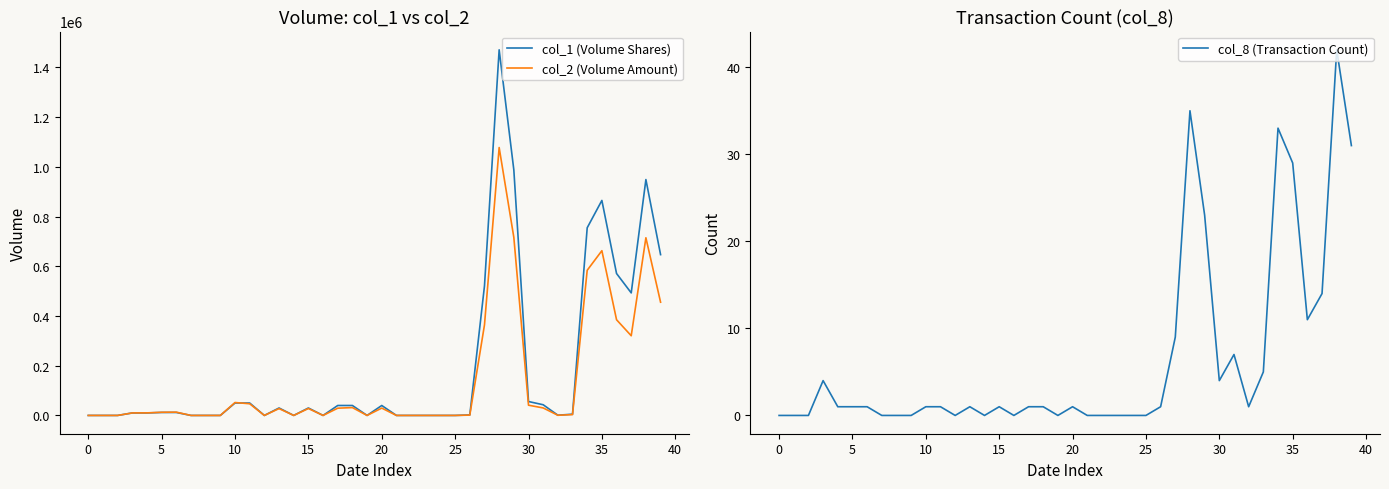

How many interior local valleys does the col_8 (Transaction Count) series have?

7